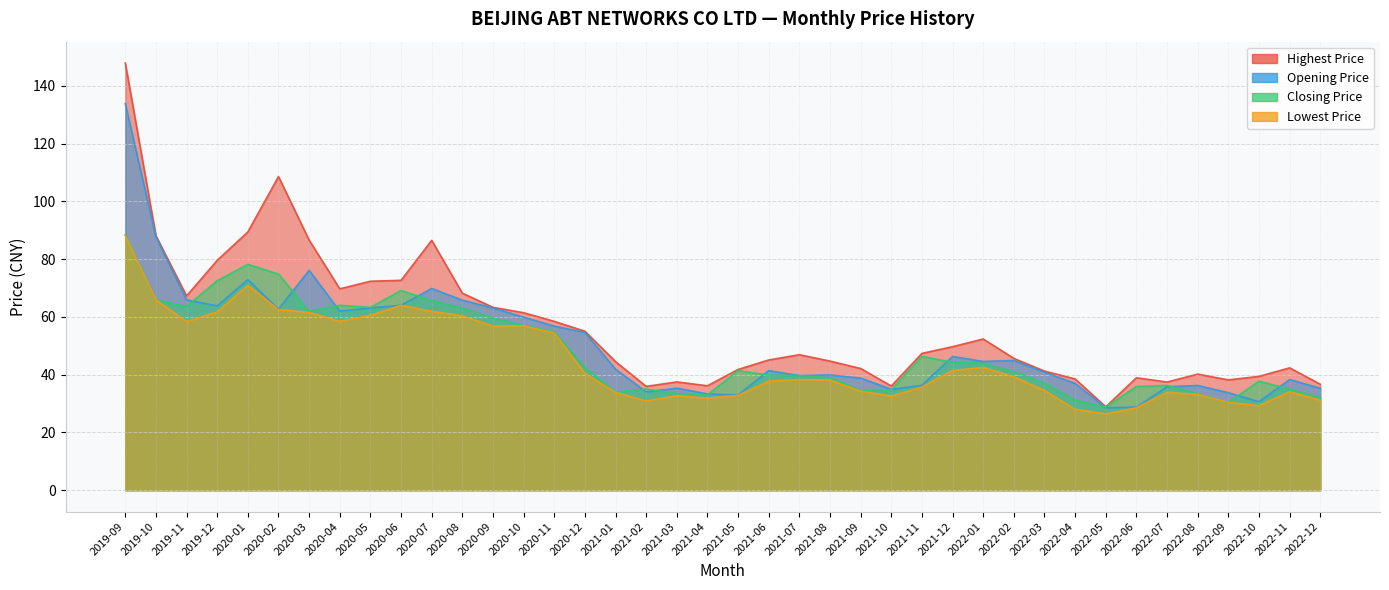

Reading left to right, transcribe all the data shown in this chart.

Opening Price: 2019-09=133.8	2019-10=87.7	2019-11=65.9	2019-12=63.8	2020-01=72.9	2020-02=62.7	2020-03=76.1	2020-04=62.0	2020-05=63.1	2020-06=64.0	2020-07=69.8	2020-08=65.8	2020-09=63.1	2020-10=59.9	2020-11=56.8	2020-12=54.6	2021-01=41.9	2021-02=34.0	2021-03=35.3	2021-04=33.3	2021-05=33.0	2021-06=41.4	2021-07=39.7	2021-08=39.9	2021-09=38.8	2021-10=34.9	2021-11=36.3	2021-12=46.3	2022-01=44.6	2022-02=44.9	2022-03=40.8	2022-04=37.0	2022-05=28.6	2022-06=28.8	2022-07=35.8	2022-08=36.2	2022-09=33.8	2022-10=30.6	2022-11=38.3	2022-12=35.3
Closing Price: 2019-09=88.4	2019-10=65.9	2019-11=63.6	2019-12=72.5	2020-01=78.2	2020-02=74.8	2020-03=62.0	2020-04=64.0	2020-05=63.3	2020-06=69.1	2020-07=65.7	2020-08=63.1	2020-09=59.6	2020-10=57.1	2020-11=54.8	2020-12=42.4	2021-01=34.0	2021-02=35.0	2021-03=33.4	2021-04=33.0	2021-05=41.4	2021-06=39.9	2021-07=39.7	2021-08=39.0	2021-09=34.5	2021-10=34.7	2021-11=46.3	2021-12=44.3	2022-01=43.9	2022-02=41.0	2022-03=37.0	2022-04=31.2	2022-05=28.8	2022-06=35.9	2022-07=36.2	2022-08=33.4	2022-09=30.4	2022-10=37.7	2022-11=35.0	2022-12=32.0
Highest Price: 2019-09=147.9	2019-10=88.1	2019-11=67.2	2019-12=79.6	2020-01=89.4	2020-02=108.6	2020-03=86.6	2020-04=69.7	2020-05=72.3	2020-06=72.7	2020-07=86.5	2020-08=68.2	2020-09=63.3	2020-10=61.4	2020-11=58.5	2020-12=55.0	2021-01=44.5	2021-02=35.9	2021-03=37.5	2021-04=36.1	2021-05=41.8	2021-06=45.1	2021-07=46.9	2021-08=44.7	2021-09=42.1	2021-10=36.1	2021-11=47.4	2021-12=49.7	2022-01=52.3	2022-02=45.6	2022-03=41.2	2022-04=38.5	2022-05=28.9	2022-06=38.9	2022-07=37.5	2022-08=40.2	2022-09=38.2	2022-10=39.4	2022-11=42.4	2022-12=36.7
Lowest Price: 2019-09=88.1	2019-10=65.9	2019-11=58.4	2019-12=61.7	2020-01=70.9	2020-02=62.5	2020-03=61.6	2020-04=58.5	2020-05=60.5	2020-06=64.0	2020-07=61.9	2020-08=60.4	2020-09=56.8	2020-10=56.9	2020-11=54.4	2020-12=40.4	2021-01=33.8	2021-02=30.9	2021-03=32.7	2021-04=31.9	2021-05=32.8	2021-06=37.8	2021-07=38.3	2021-08=38.1	2021-09=34.3	2021-10=32.6	2021-11=35.7	2021-12=41.5	2022-01=42.5	2022-02=39.3	2022-03=34.5	2022-04=28.0	2022-05=26.4	2022-06=28.5	2022-07=33.9	2022-08=33.2	2022-09=30.4	2022-10=29.2	2022-11=34.1	2022-12=31.2